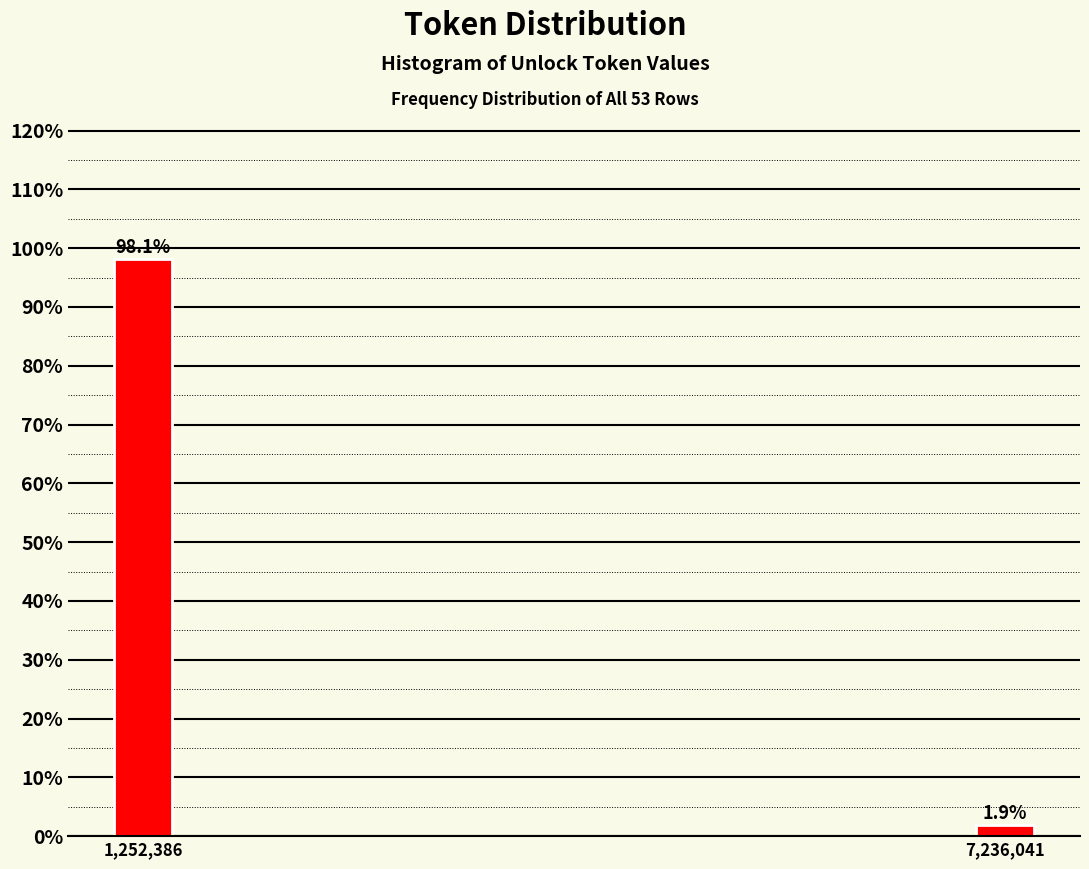

Reading left to right, list all the values displayed in this chart.

98.1	1.9